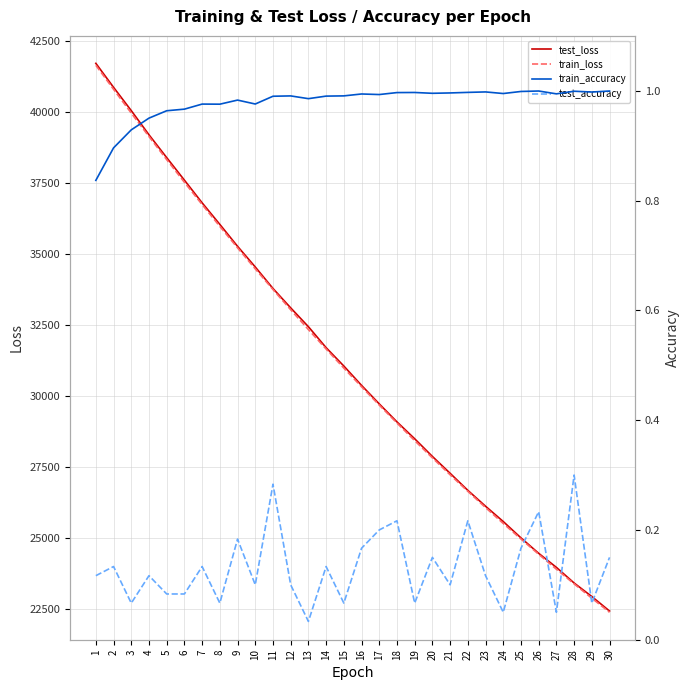

Which category has the lowest value across all series?

13